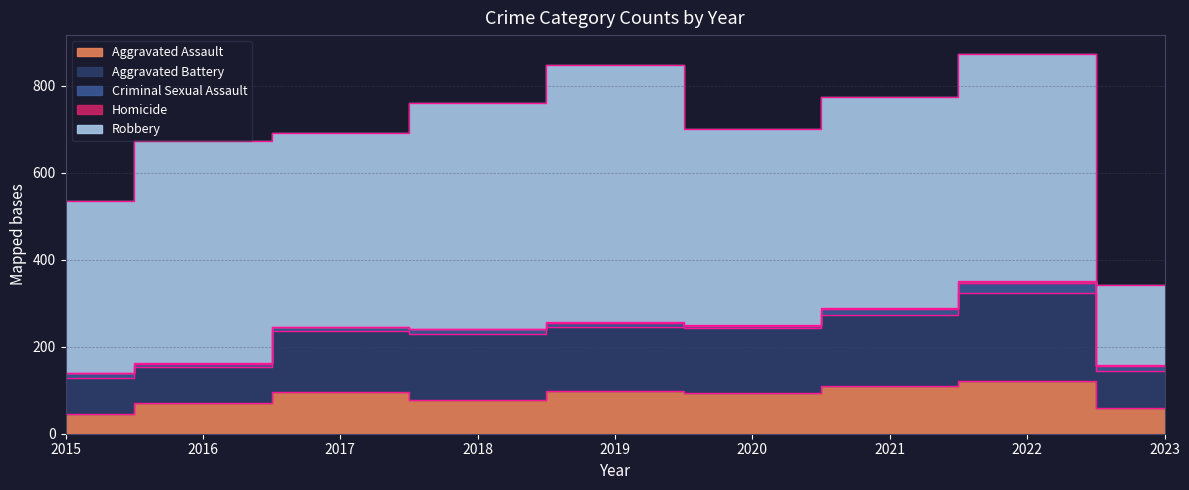

How many categories are shown in the chart?

9